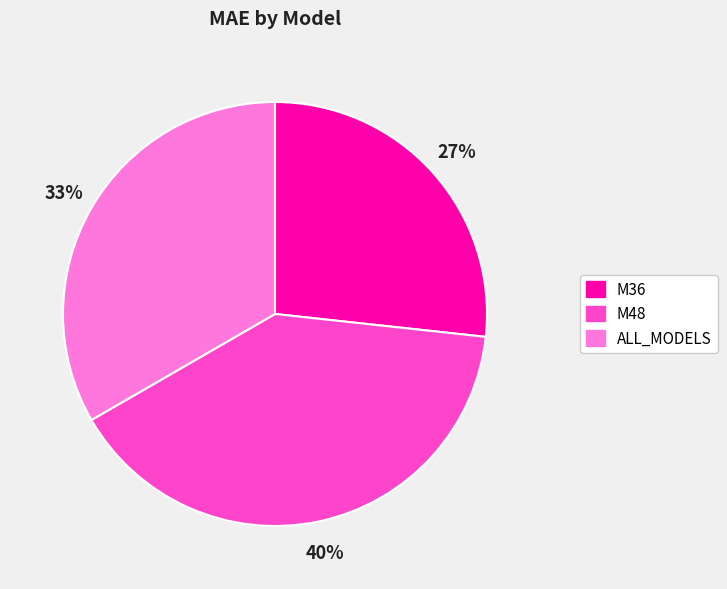

Combined, do M36 and M48 account for over 50%?

Yes